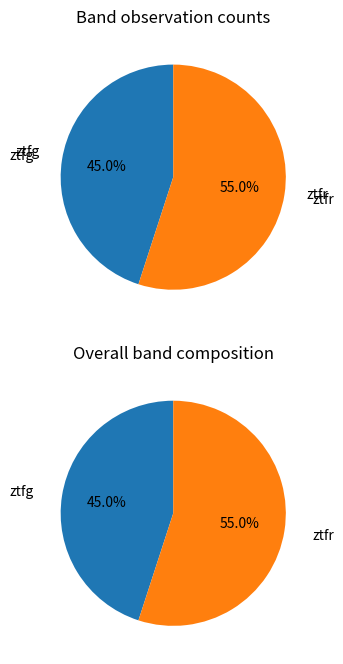

Rank the categories by value from highest to lowest.

ztfr, ztfg